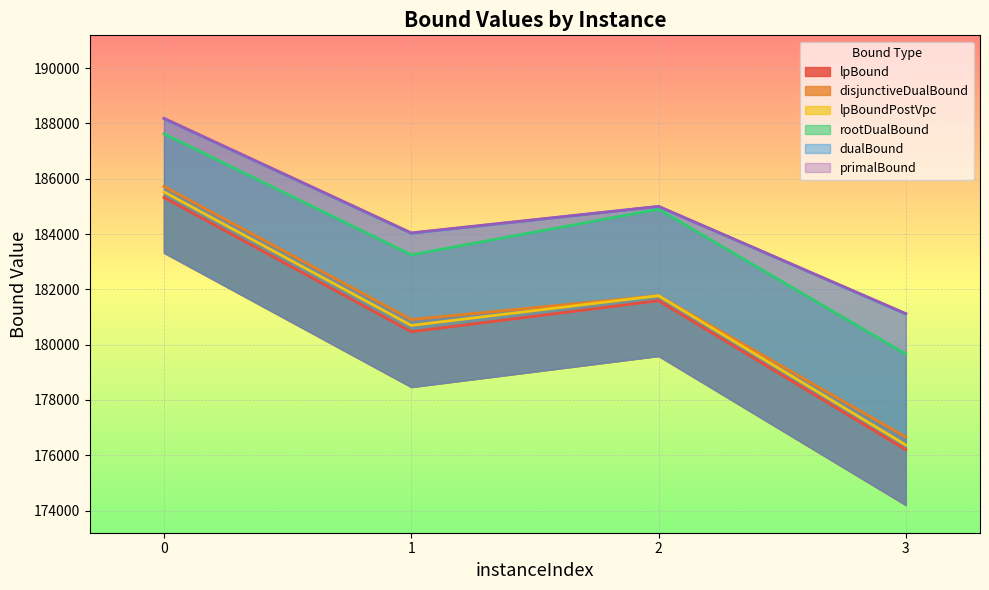

Where is primalBound nearest to the value 184655?

2